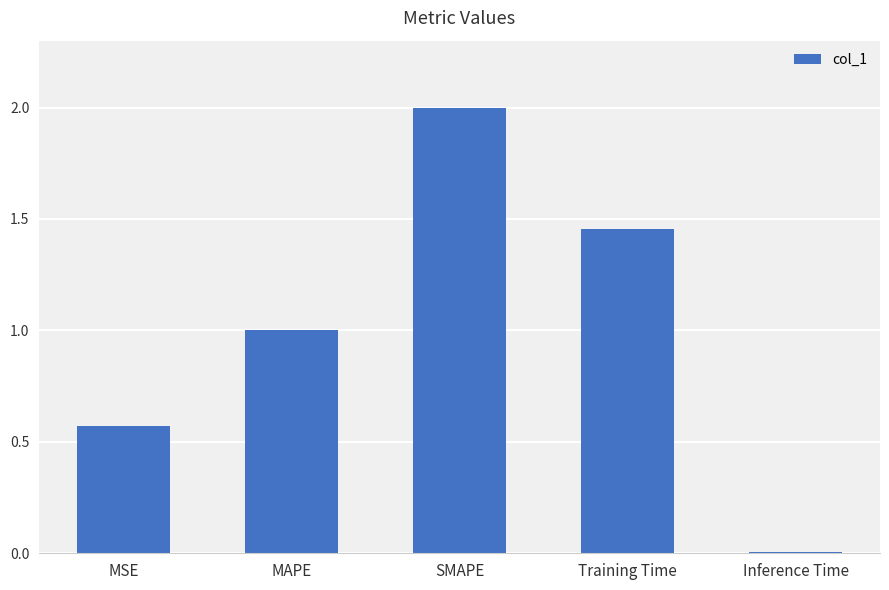

Between Training Time and MSE, which is larger?

Training Time